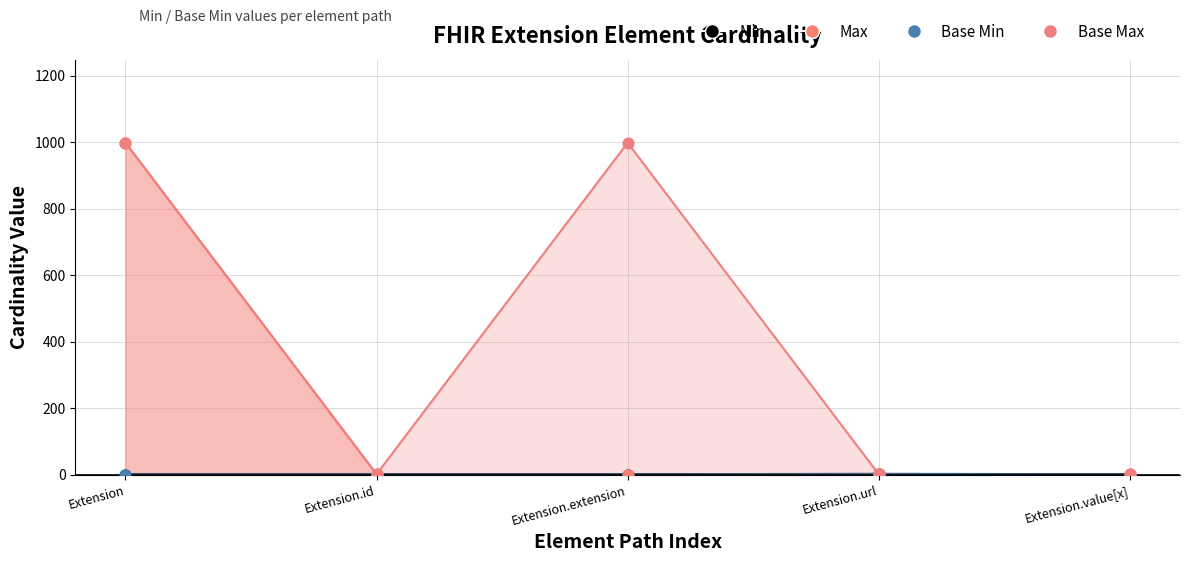

What is the total value across all series at Extension.id?

2